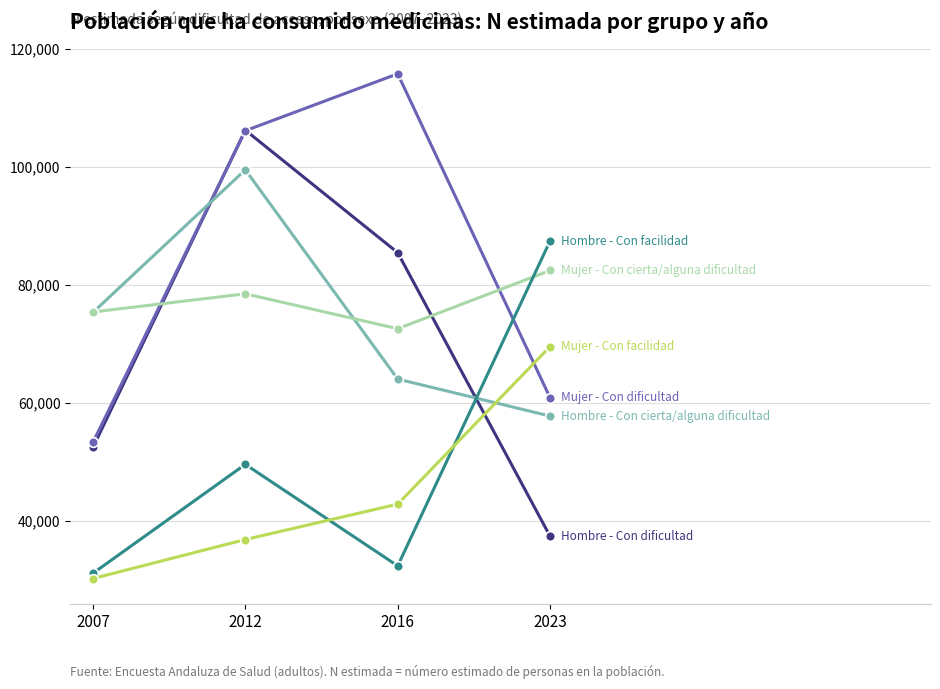

What is the spread (max minus min) of values at 2023?

50074